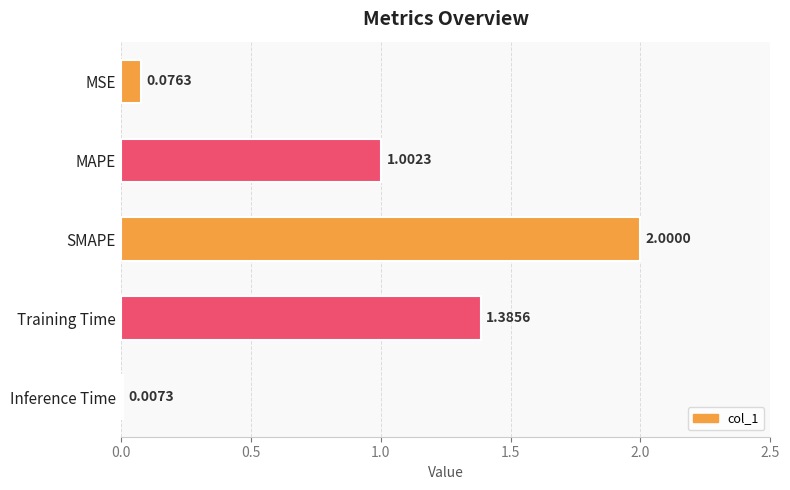

What is the change in value from MSE to MAPE?

+0.9